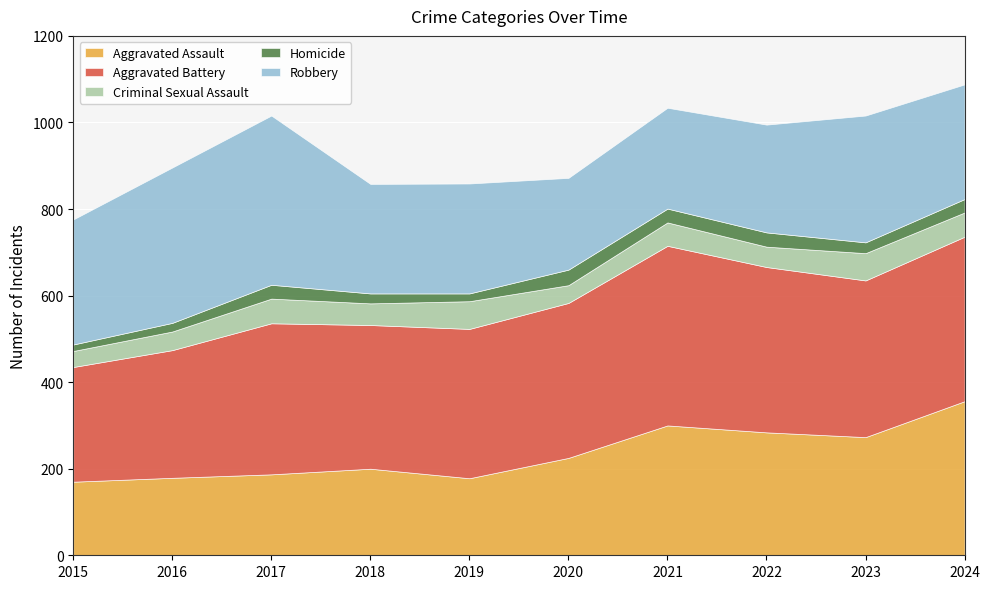

Which series has the widest spread of values?

Aggravated Assault